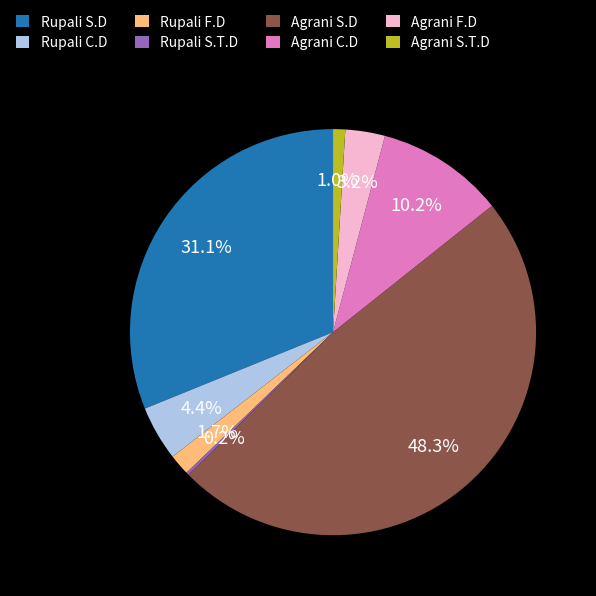

Does Agrani F.D account for over 50% of the chart?

No